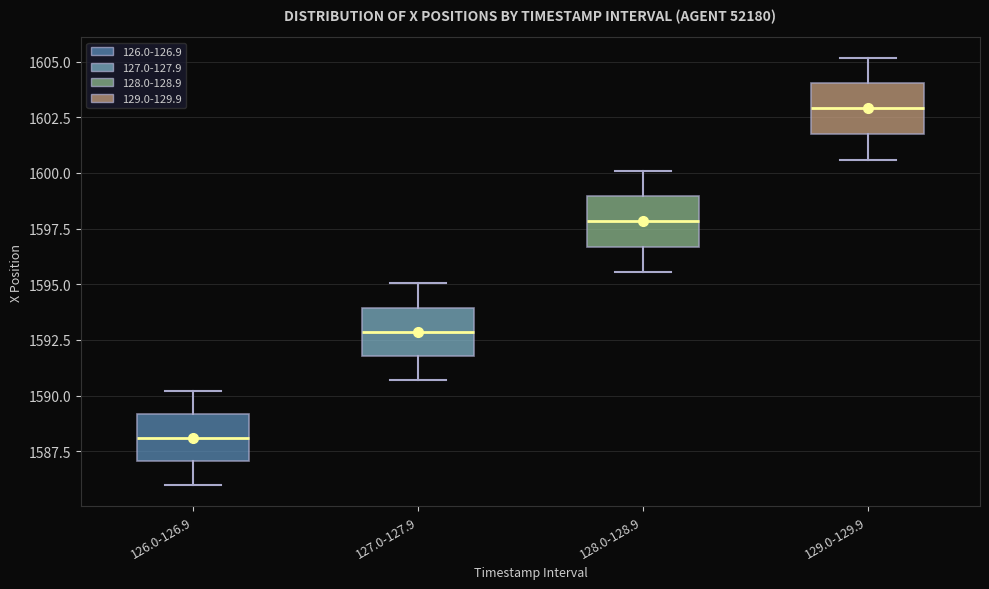

Where does the median line of the box for 127.0-127.9 sit on the y-axis? The values are not printed on the chart, so give them approximately, as read against the axis.

1593.0